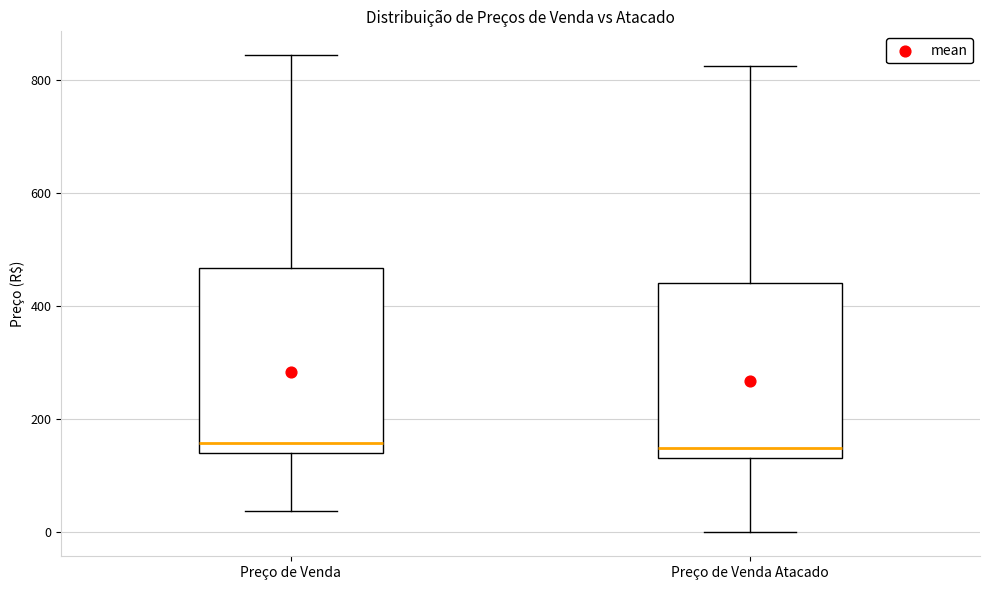

Reading left to right, read every box against the y-axis: the position of its median line, the range the box covers, and the ends of its whiskers. The values are not printed on the chart, so give them approximately, as read against the axis.

Preço de Venda: median 160, box 140 to 460, whiskers 40 to 840
Preço de Venda Atacado: median 140 (just above the box's lower edge), box 140 to 440, whiskers 0 to 820